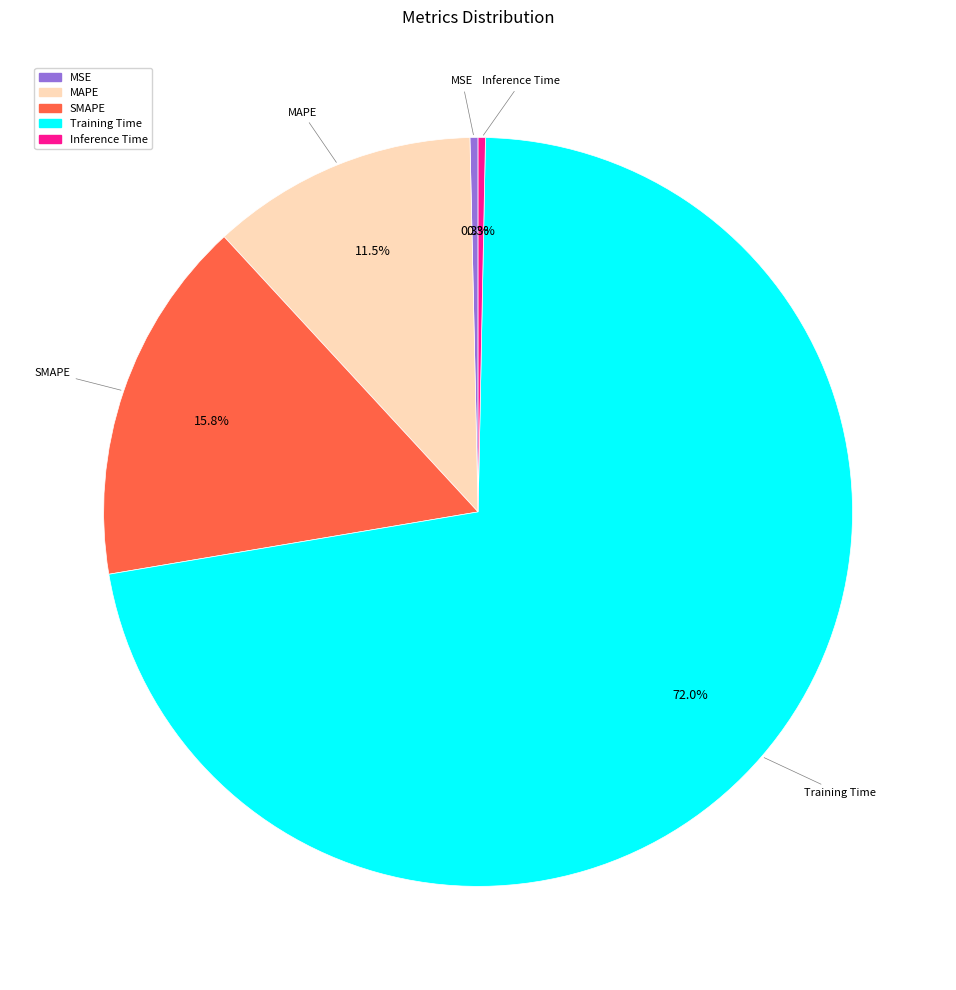

What portion of the pie excludes Inference Time?

99.7%